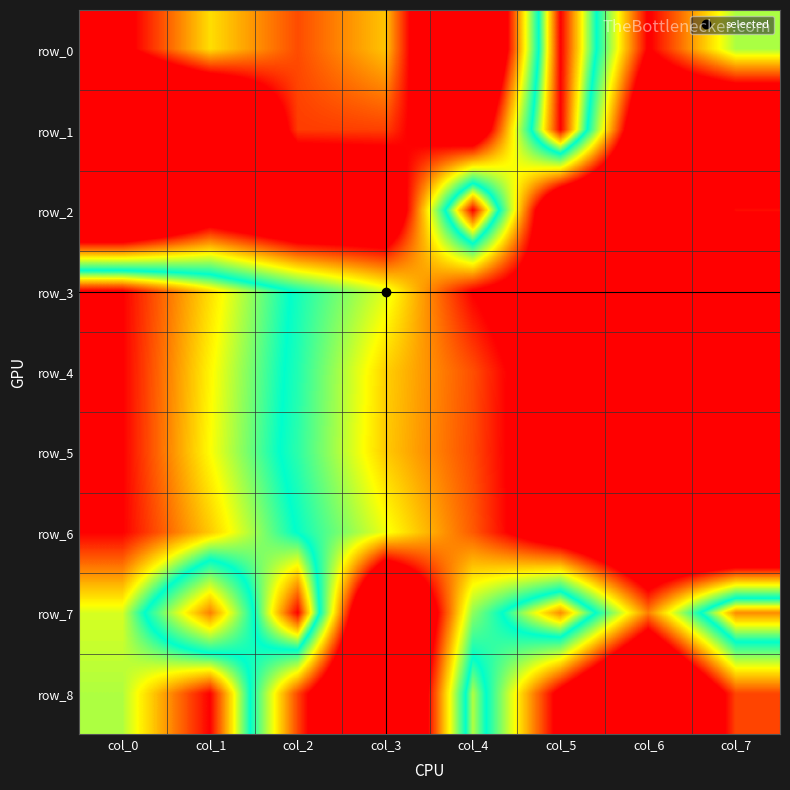

Which series changed the most between col_0 and col_3?

row_7